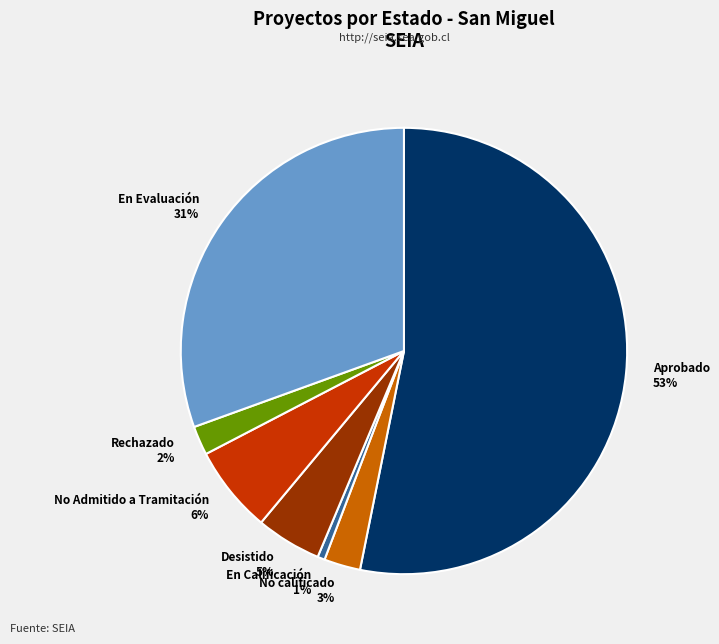

What percentage is the No Admitido a Tramitación slice, to the nearest percent?

6%